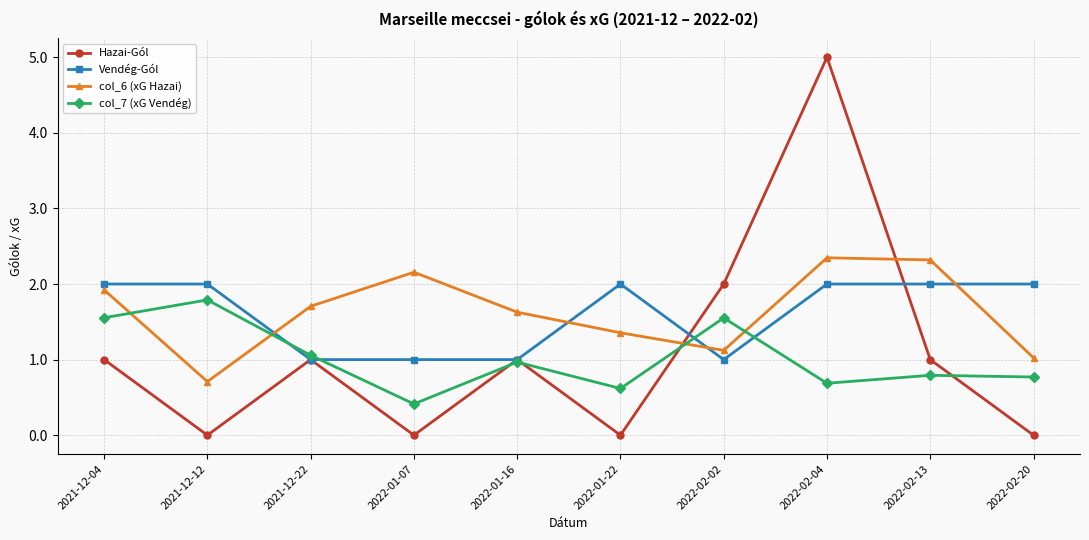

What is the label of the 4th point from the right?

2022-02-02